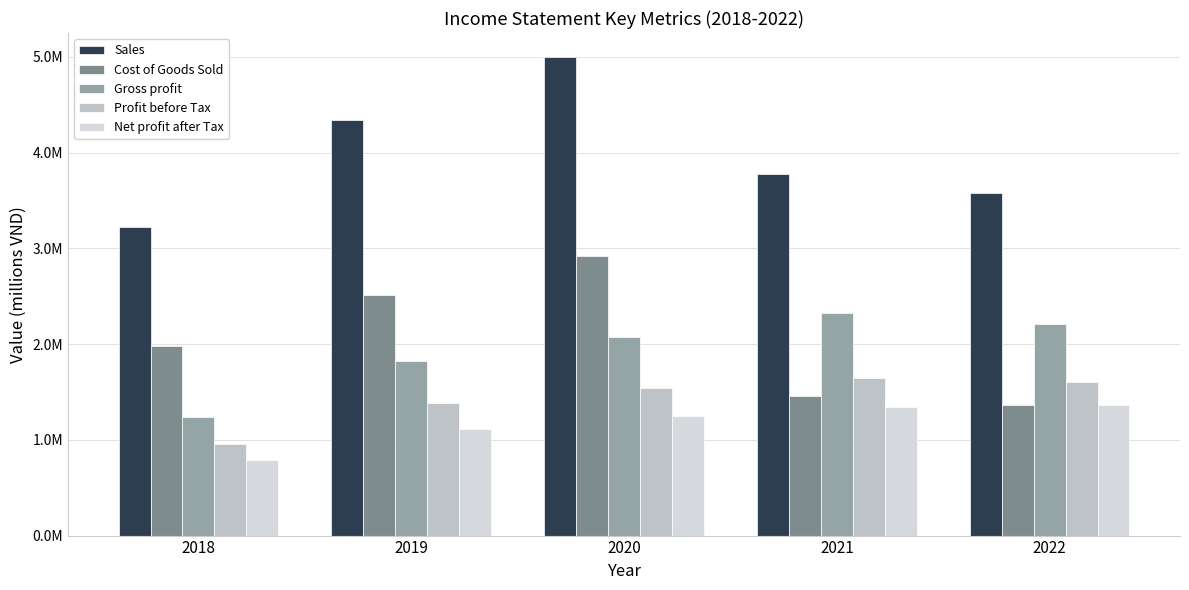

Reading left to right, extract all data points from this chart.

Sales: 3221442	4342517	4998578	3777436	3581191
Cost of Goods Sold: 1978732	2514952	2922133	1457342	1368820
Gross profit: 1242710	1827565	2076445	2320094	2212371
Profit before Tax: 954488	1389756	1540460	1643031	1604421
Net profit after Tax: 787558	1116978	1253858	1343673	1361903